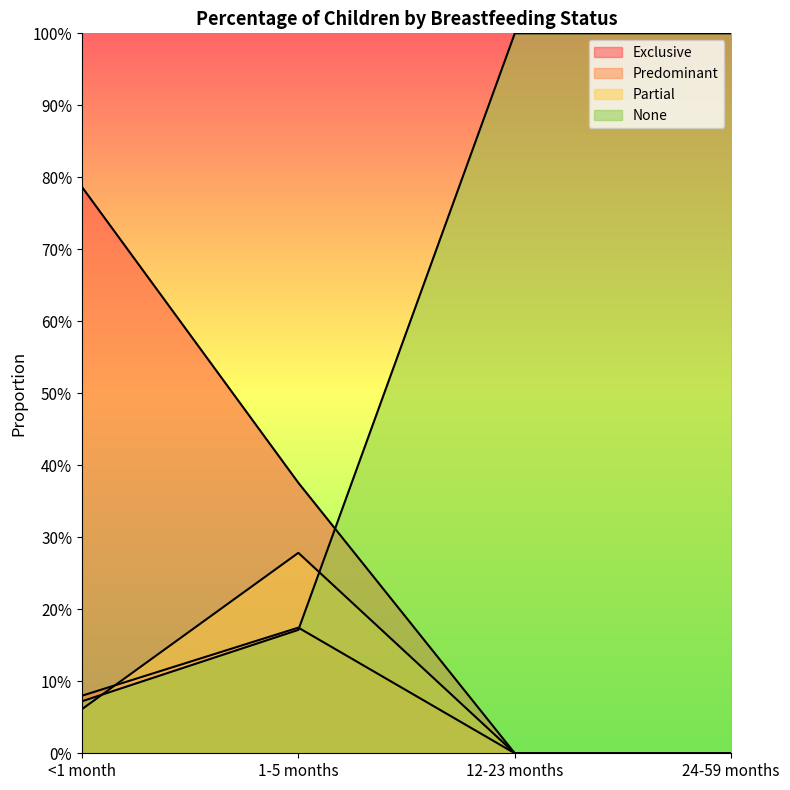

What is the value of the Exclusive point at the 1st from the left?

0.8